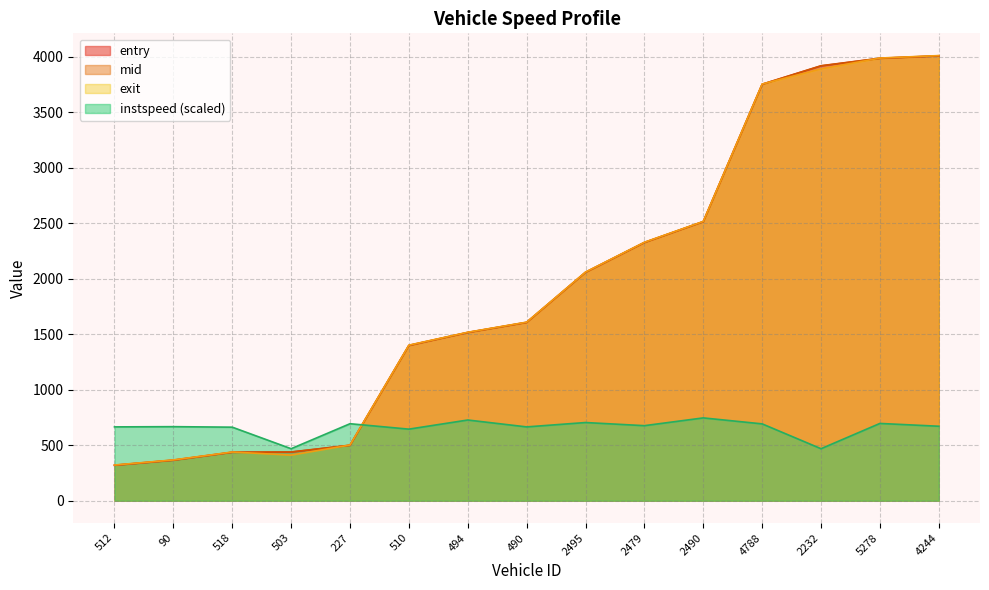

What is the average value of the exit series?

1941.8